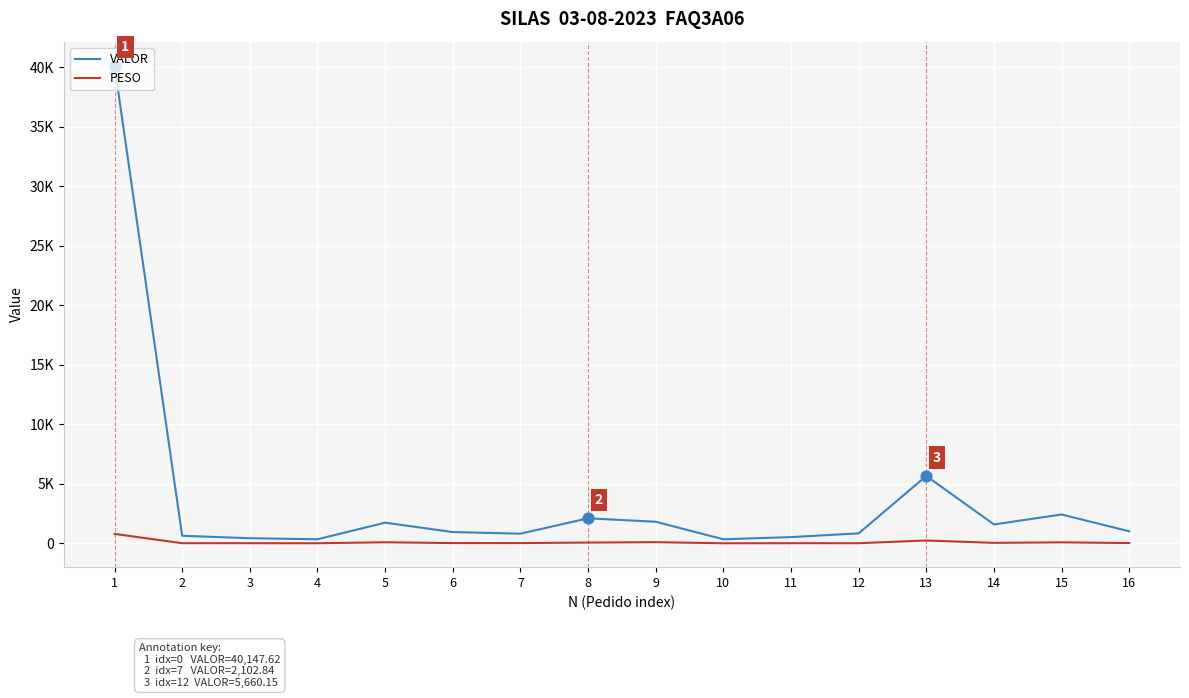

What are all the series names shown in the legend?

VALOR, PESO